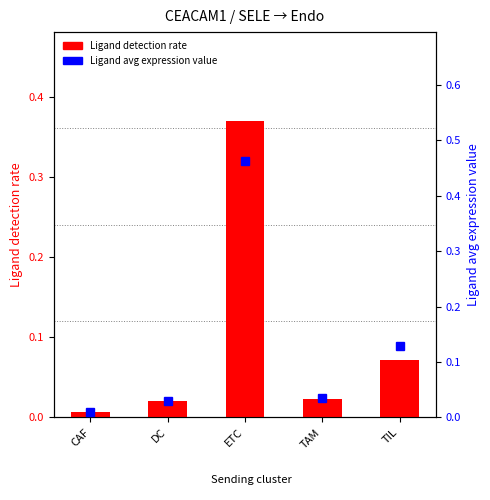

What is the highest value of the Ligand avg expression series?

0.5